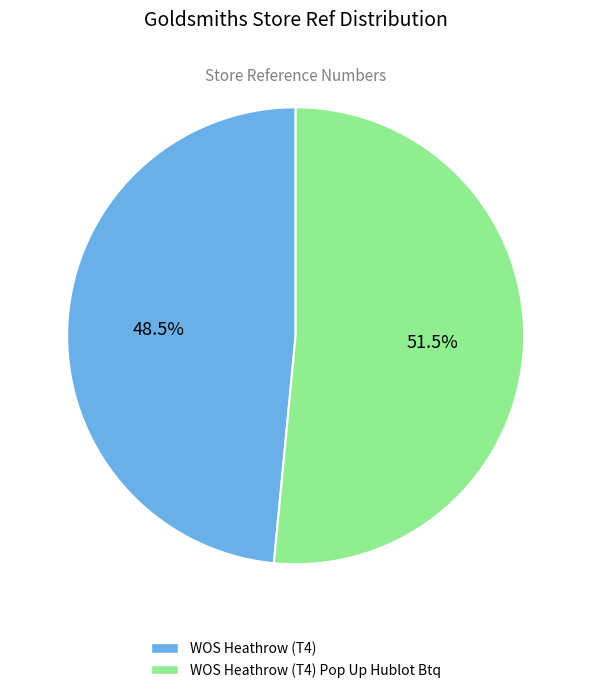

Is there a majority slice in this chart?

Yes